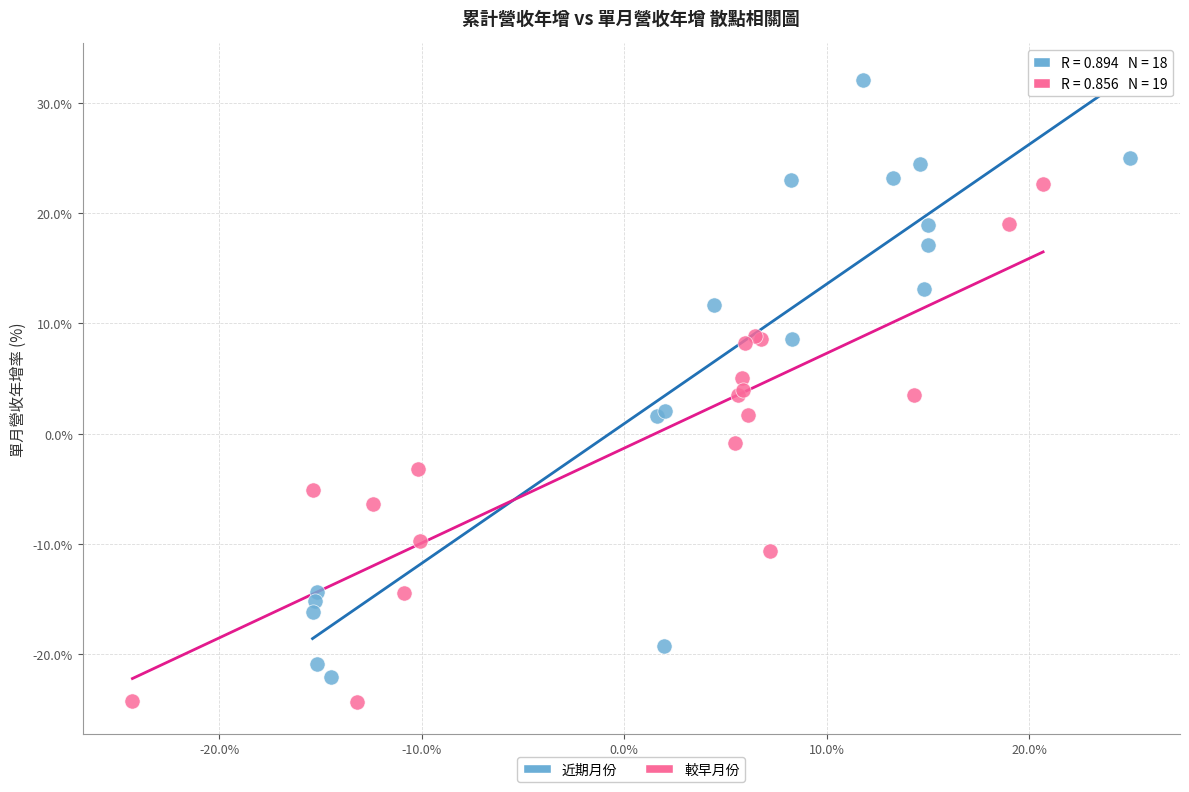

Which series reaches the maximum Y coordinate?

近期月份